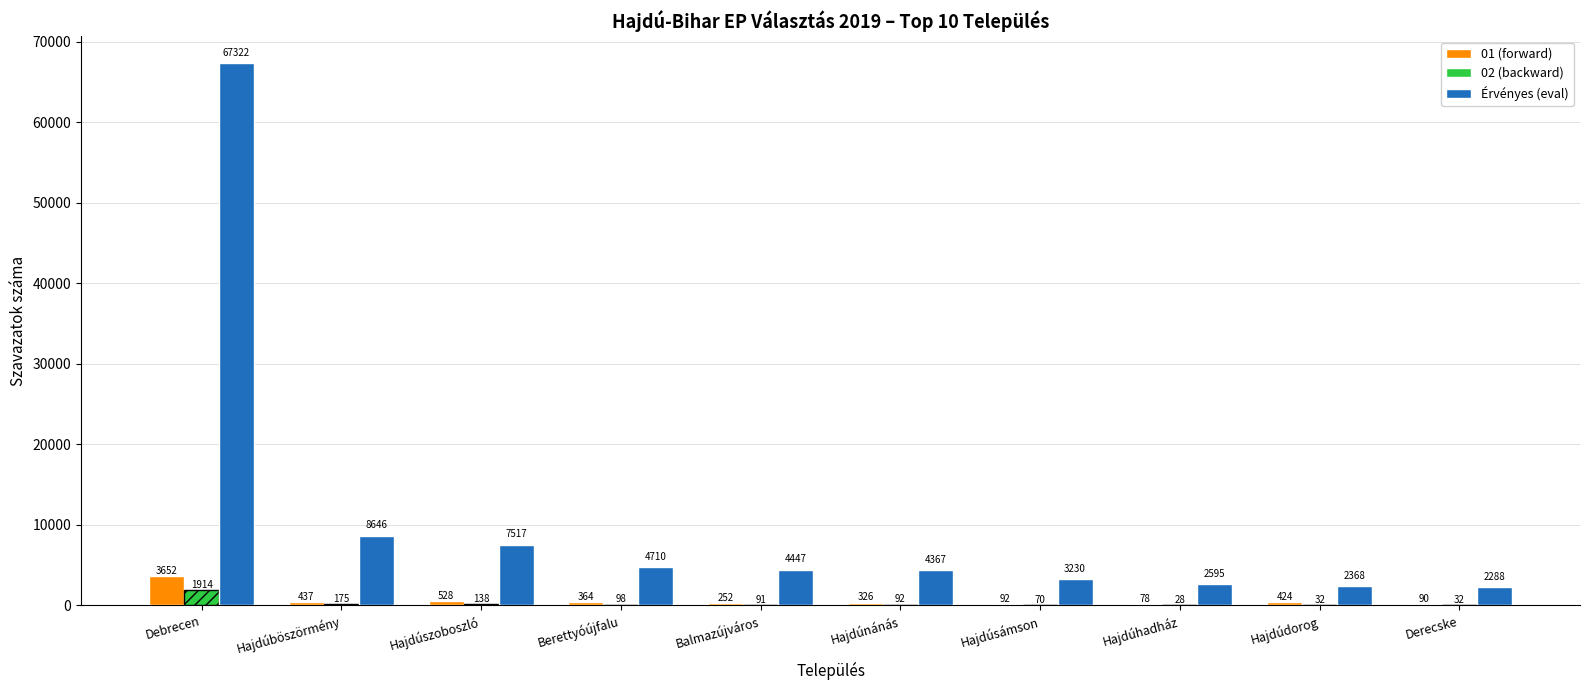

The value of Érvényes (eval) at Hajdúböszörmény is 15223. True or false?

False